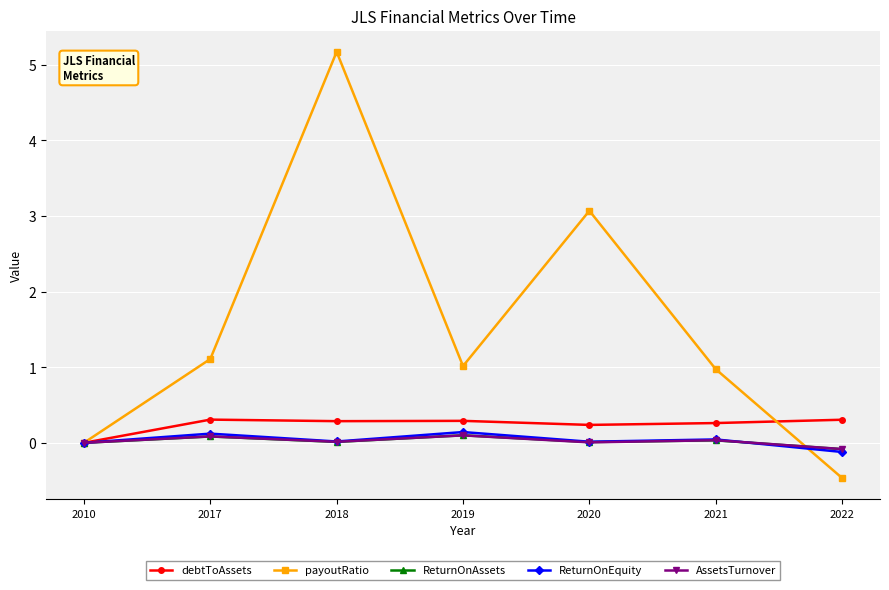

True or false: AssetsTurnover has a value of 0.1 at 2019.

True